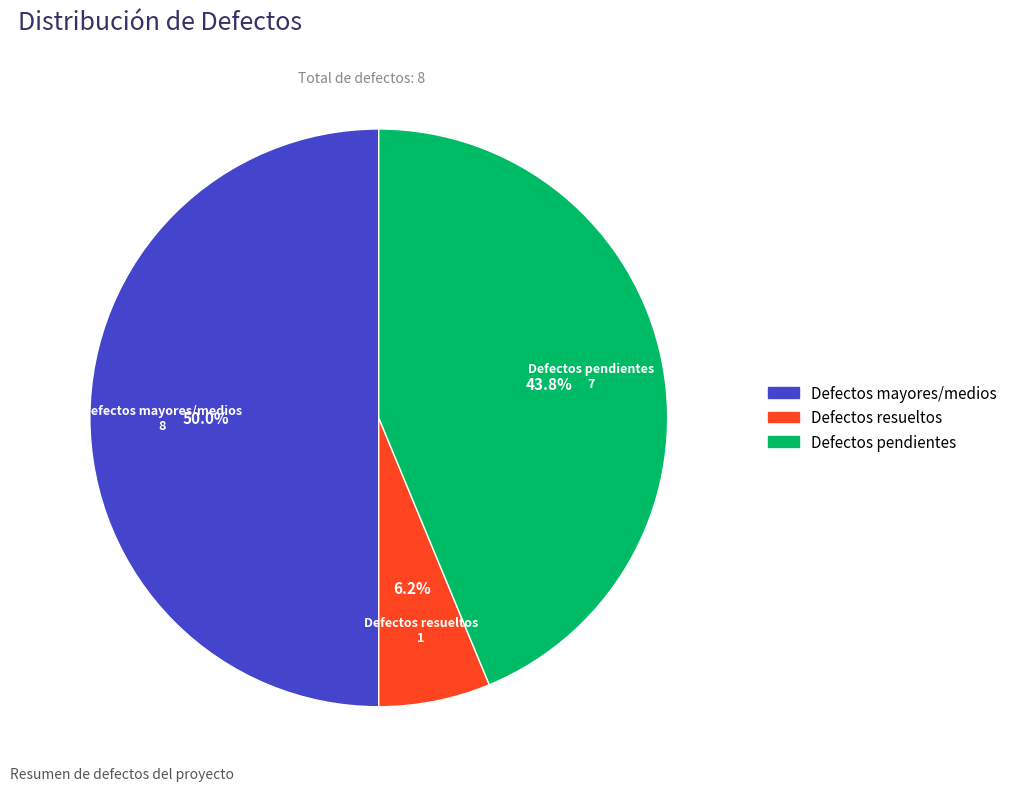

Count the number of slices in the pie.

3